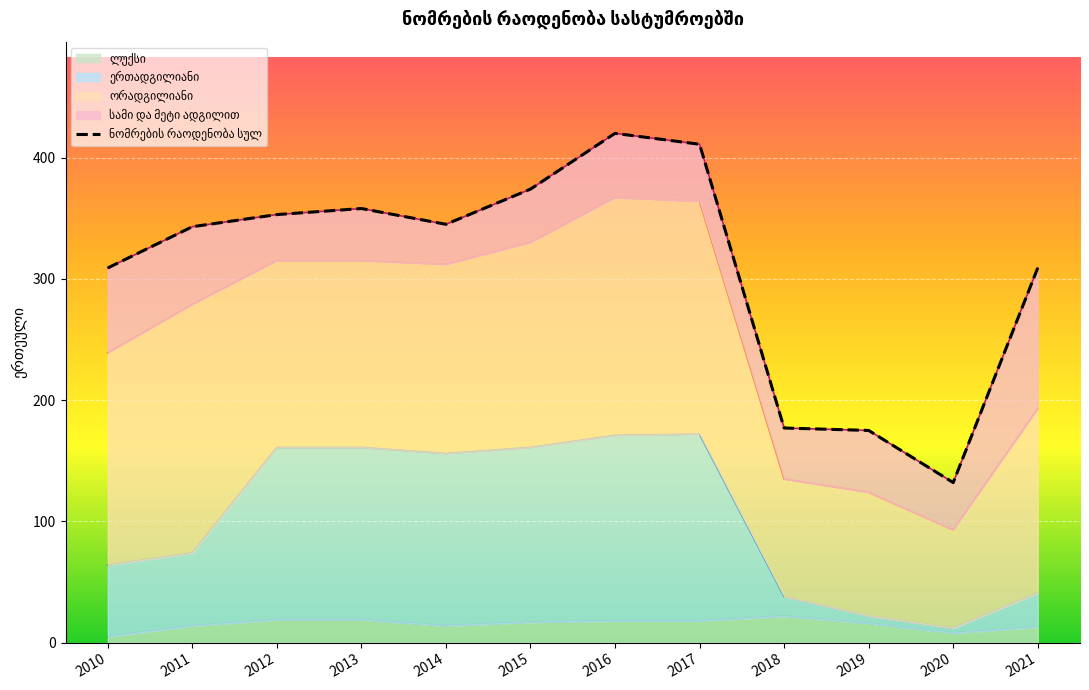

At which category does the data reach its first local peak?

2013